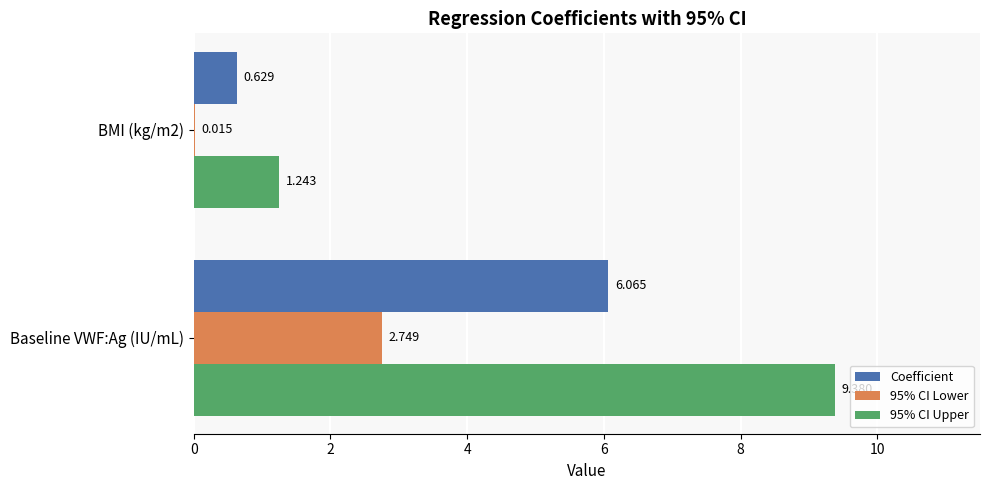

At which category is the sum across all series the highest?

Baseline VWF:Ag (IU/mL)